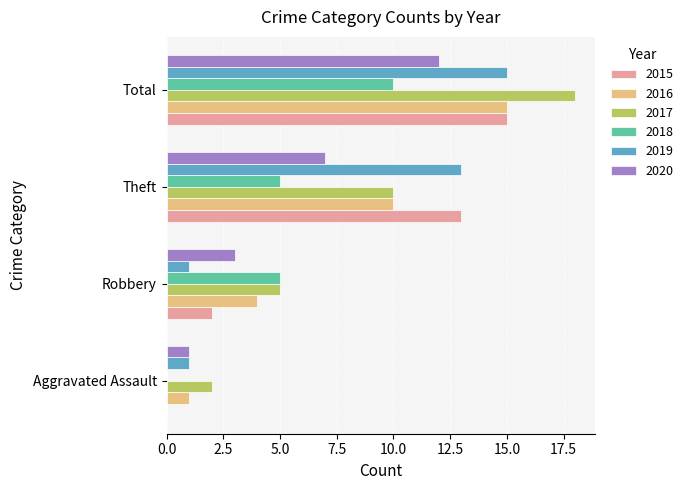

At which category is the sum across all series the highest?

Total